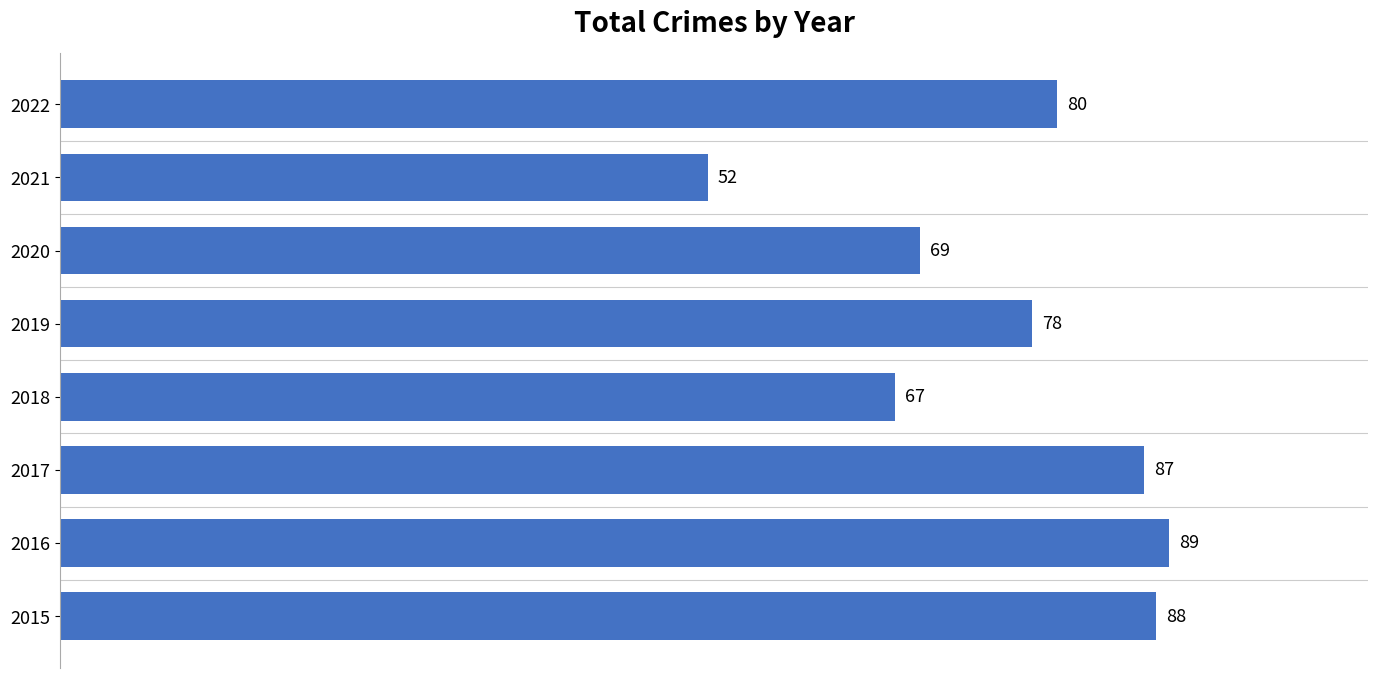

How many data points are less than 80?

4